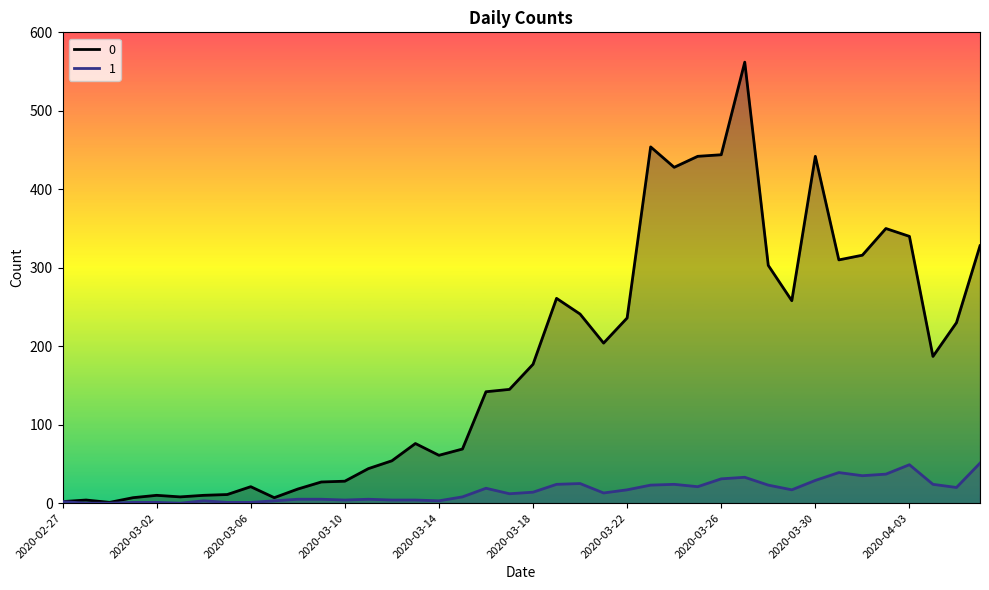

How many lines are shown in the chart?

2